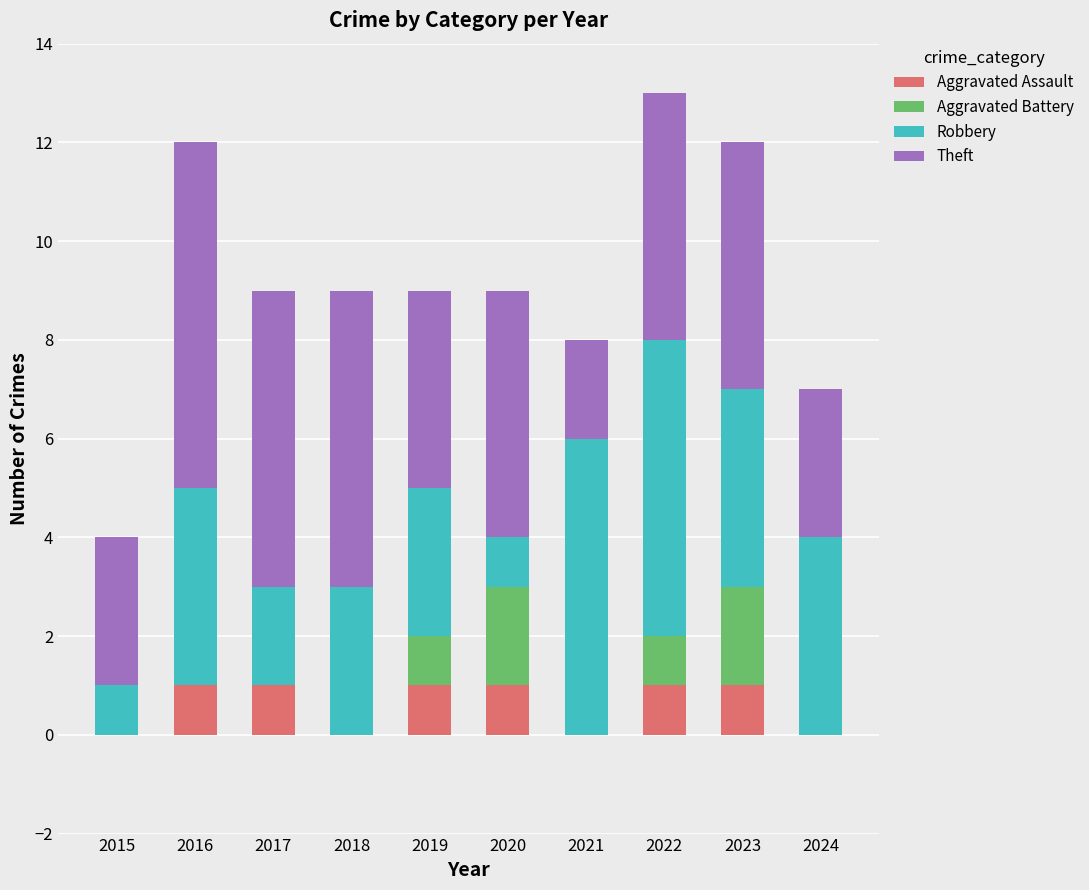

Is it true that Aggravated Assault equals 1 at 2019?

True